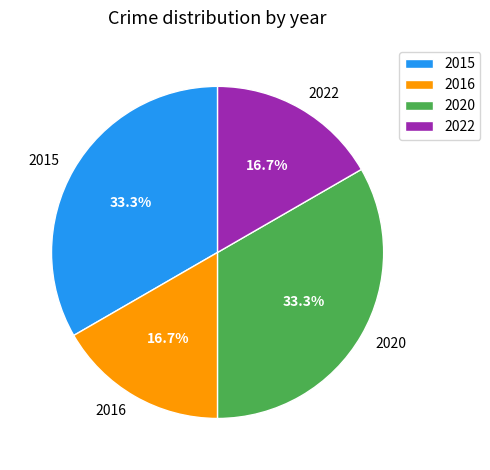

Is 2020 the majority of the pie?

No